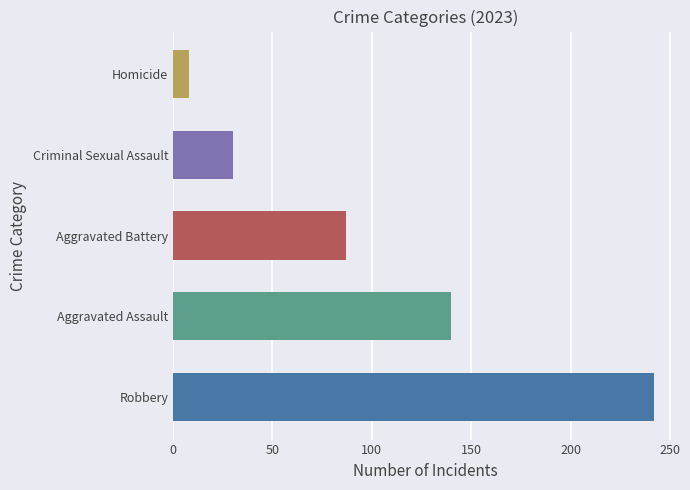

Rank the categories by value from highest to lowest.

Robbery, Aggravated Assault, Aggravated Battery, Criminal Sexual Assault, Homicide